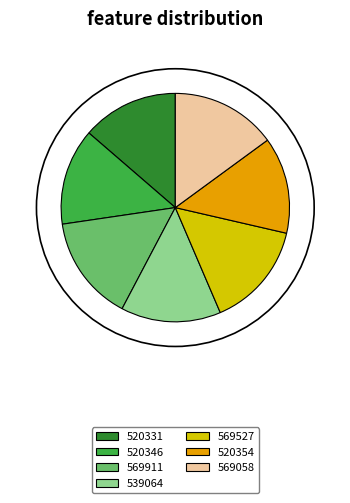

Combined, do 520354 and 569911 account for over 50%?

No